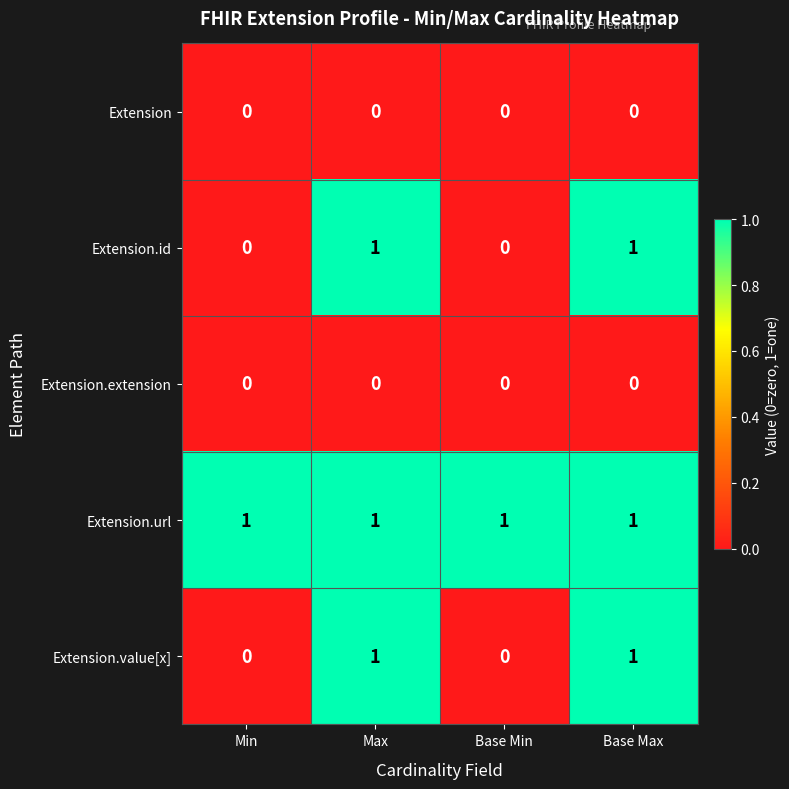

Reading left to right, list all the values displayed in this chart.

Extension: Min=0	Max=0	Base Min=0	Base Max=0
Extension.id: Min=0	Max=1	Base Min=0	Base Max=1
Extension.extension: Min=0	Max=0	Base Min=0	Base Max=0
Extension.url: Min=1	Max=1	Base Min=1	Base Max=1
Extension.value[x]: Min=0	Max=1	Base Min=0	Base Max=1